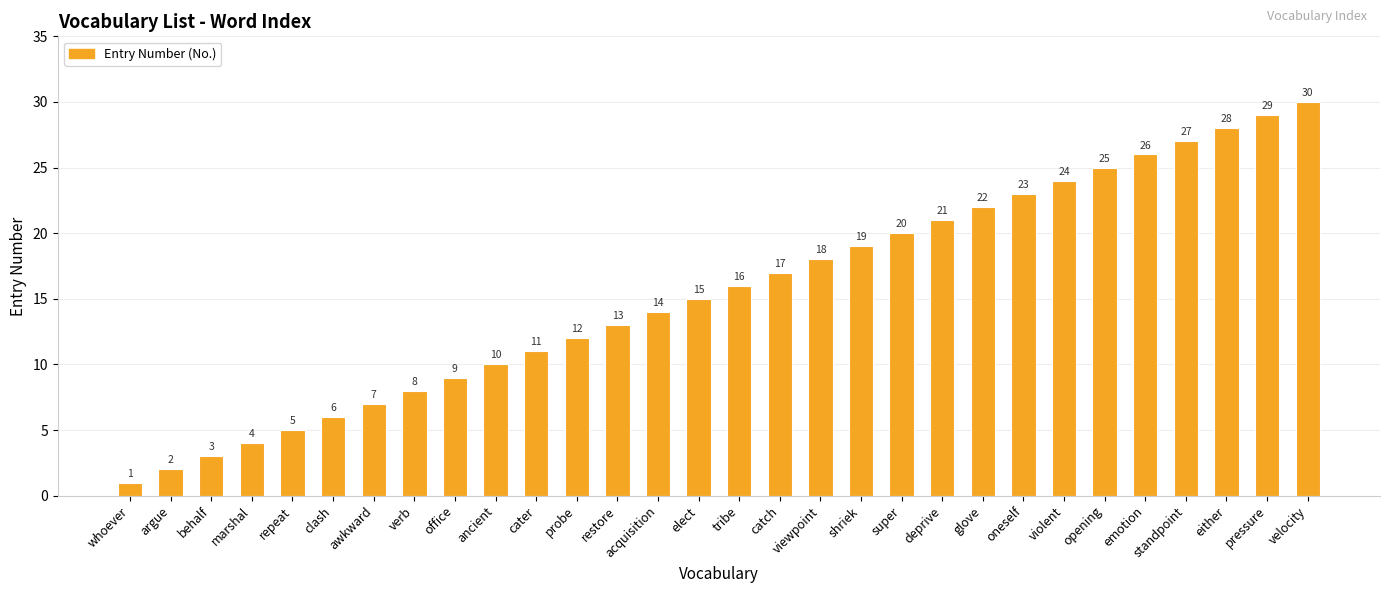

What is the smallest value displayed?

1